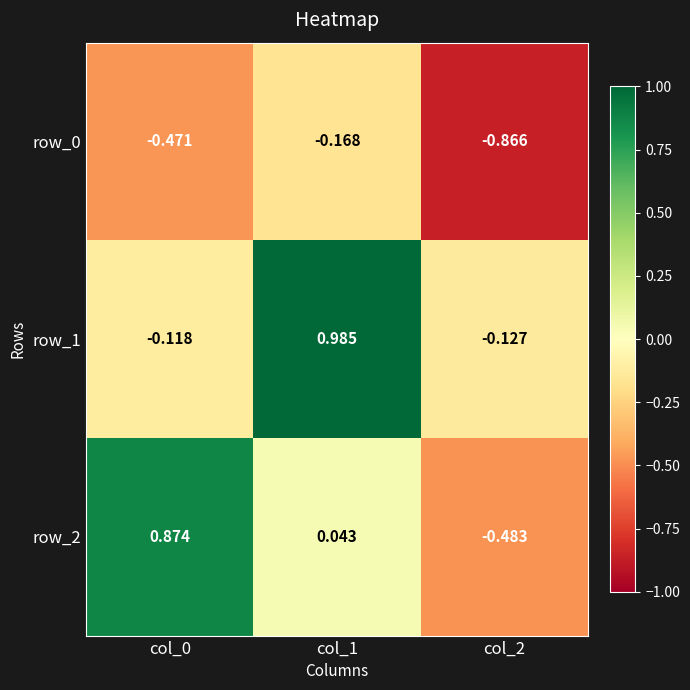

What is the highest value of the row_2 series?

0.9